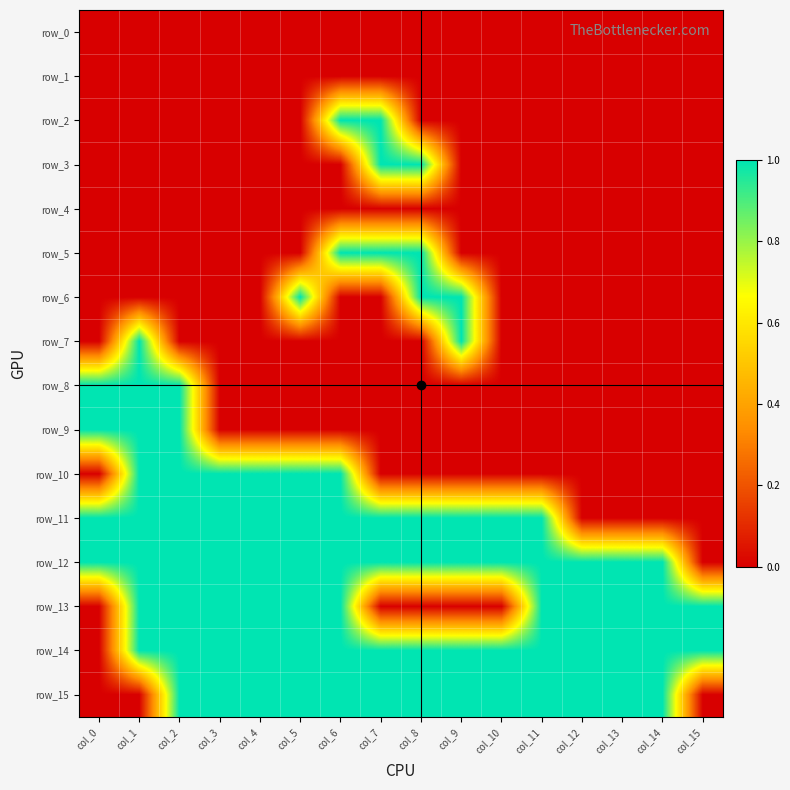

At which category does the chart reach its minimum across all series?

col_0